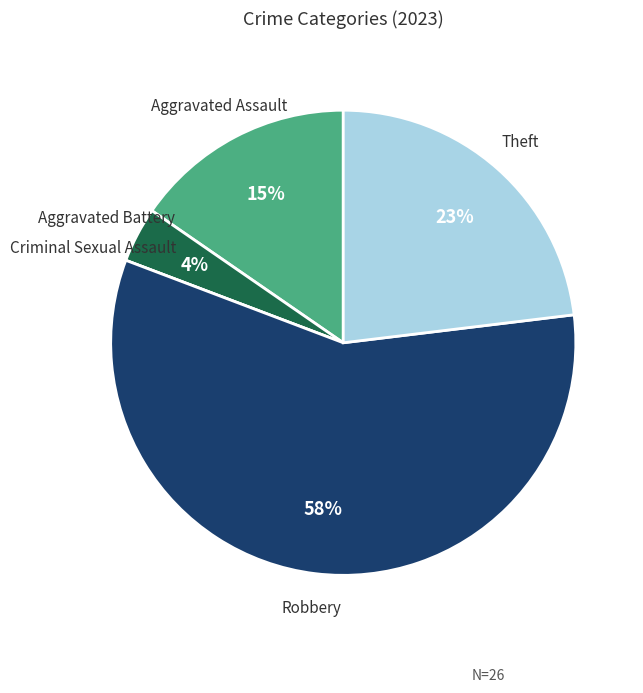

To the nearest percent, what is the average slice percentage?

20%